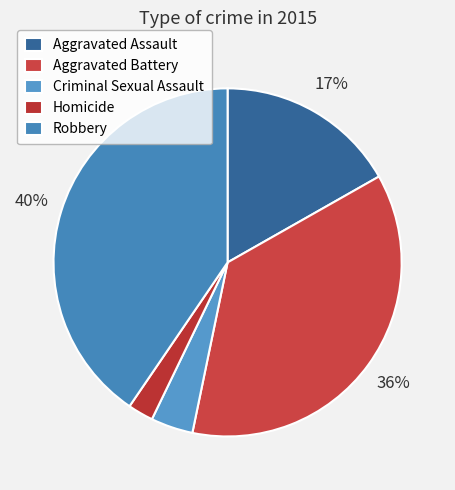

Approximately how many times larger is the value at Robbery compared to Aggravated Assault?

2.4